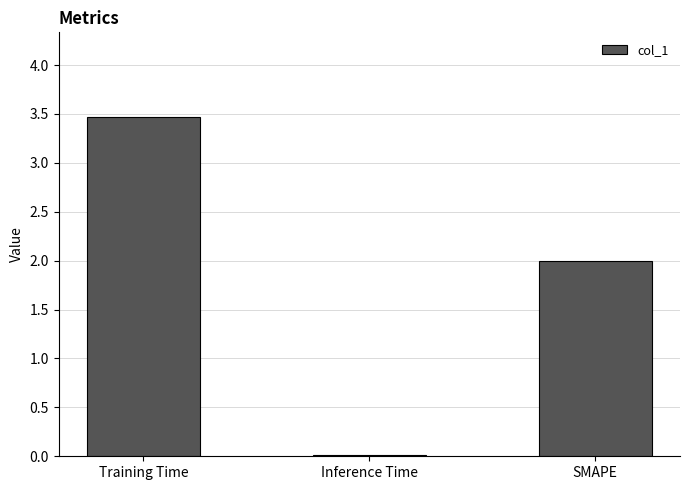

The chart shows a value of 0.0 at Inference Time. True or false?

True